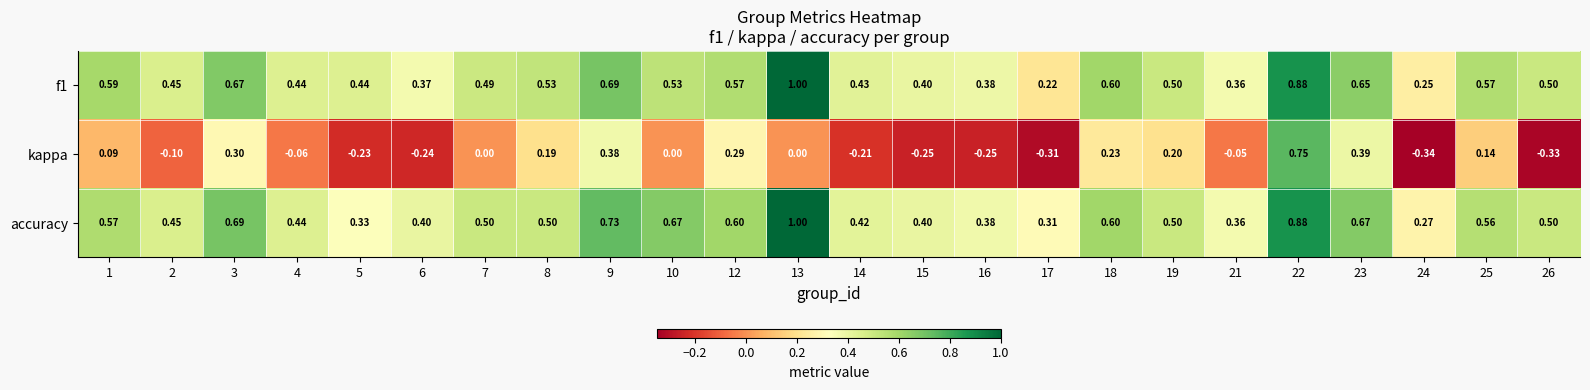

Which series has the largest total across all categories?

accuracy